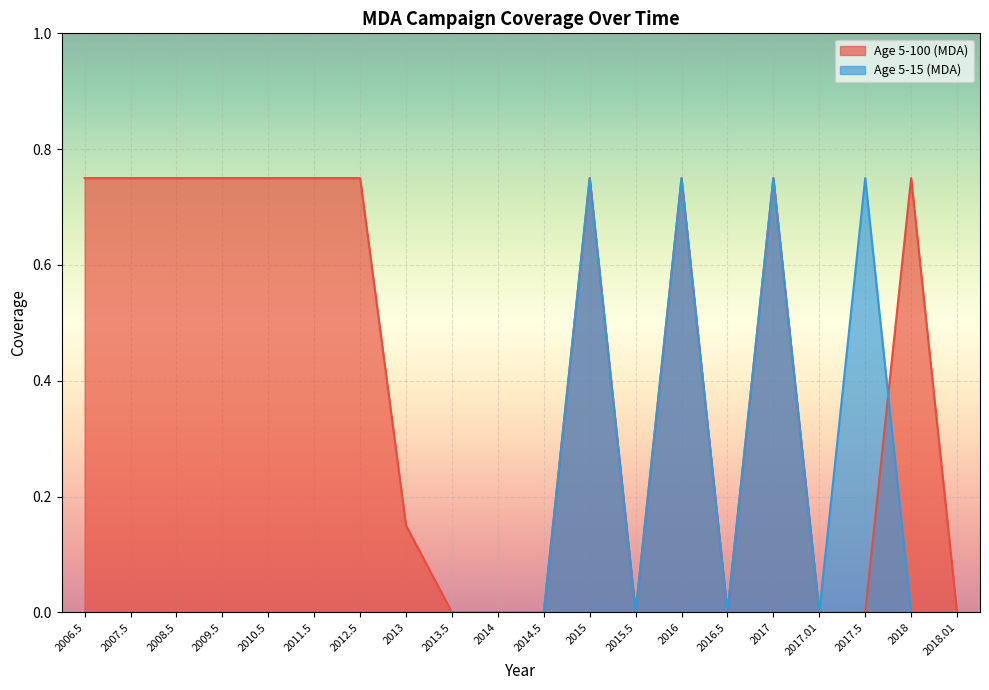

Between 2011.5 and 2010.5, which is larger?

2011.5